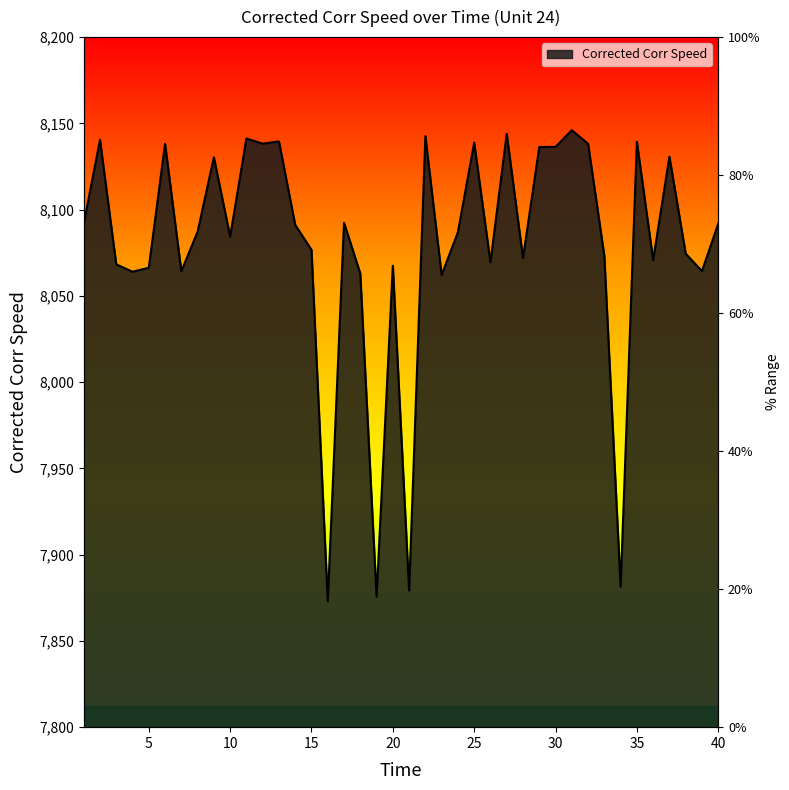

List the labels in order of value, smallest first.

16, 19, 21, 34, 23, 18, 4, 7, 39, 5, 20, 3, 26, 36, 28, 33, 38, 15, 10, 24, 8, 14, 1, 40, 17, 9, 37, 29, 30, 6, 32, 12, 25, 35, 13, 2, 11, 22, 27, 31